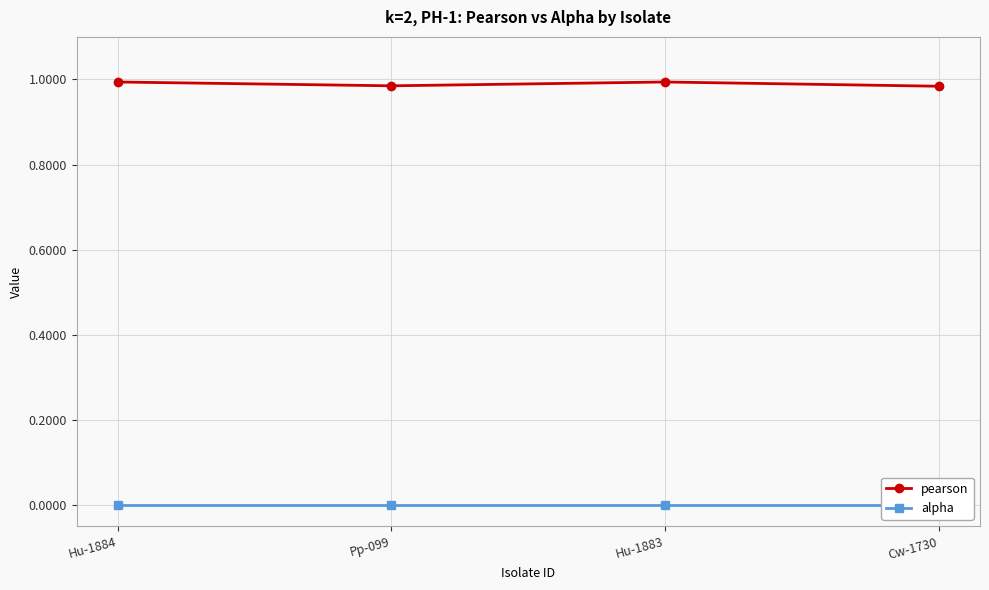

Rank the series at Hu-1884 from highest to lowest value.

pearson, alpha